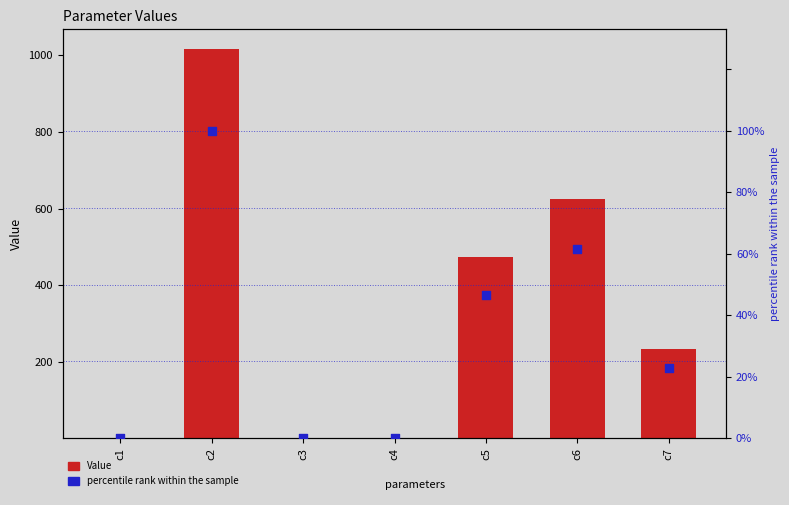

What are all the series names shown in the legend?

Value, percentile rank within the sample